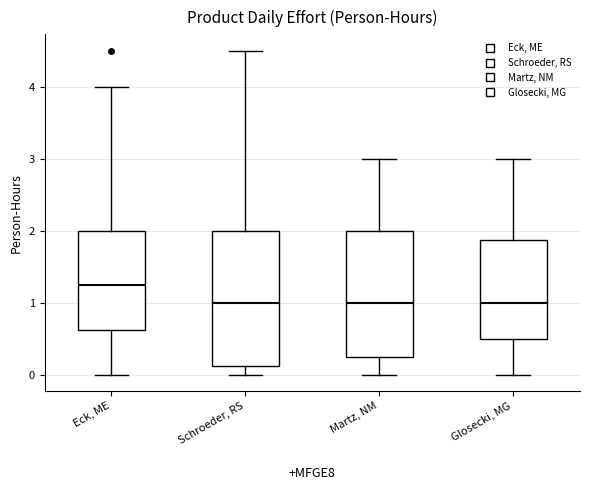

Which box's median line is the highest?

Eck, ME